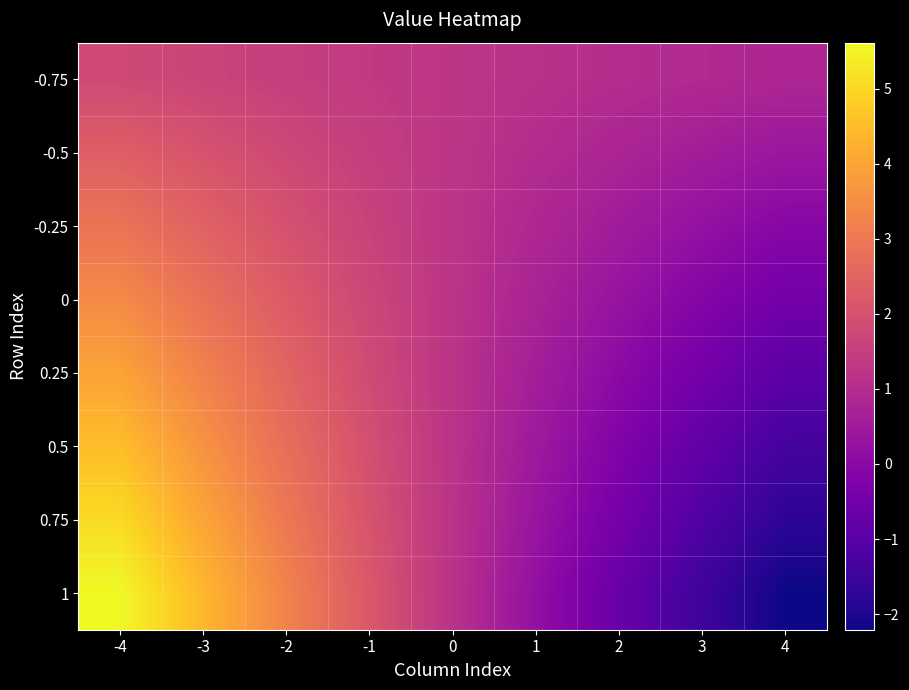

Reading left to right, list all the values displayed in this chart.

-0.75: -4=18016923.6	-3=16511530.3	-2=15077697.7	-1=13721842.4	0=12448962.4	1=11262686.7	2=10165335.2	3=9157982.3	4=8240519.7
-0.5: -4=23461013.8	-3=20450227.3	-2=17582561.9	-1=14870851.3	0=12325091.4	1=9952540.0	2=7757837.0	3=5743131.2	4=3908205.9
-0.25: -4=28905104.0	-3=24388924.2	-2=20087426.2	-1=16019860.2	0=12201220.4	1=8642393.3	2=5350338.8	3=2328280.1	4=-424107.8
0: -4=34349194.1	-3=28327621.1	-2=22592290.5	-1=17168869.2	0=12077349.4	1=7332246.6	2=2942840.6	3=-1086571.1	4=-4756421.5
0.25: -4=39793284.3	-3=32266318.1	-2=25097154.7	-1=18317878.1	0=11953478.4	1=6022099.8	2=535342.4	3=-4501422.2	4=-9088735.3
0.5: -4=45237374.5	-3=36205015.0	-2=27602019.0	-1=19466887.0	0=11829607.4	1=4711953.1	2=-1872155.8	3=-7916273.3	4=-13421049.0
0.75: -4=50681464.7	-3=40143711.9	-2=30106883.3	-1=20615896.0	0=11705736.4	1=3401806.4	2=-4279654.0	3=-11331124.4	4=-17753362.7
1: -4=56125554.8	-3=44082408.9	-2=32611747.5	-1=21764904.9	0=11581865.4	1=2091659.7	2=-6687152.2	3=-14745975.5	4=-22085676.5